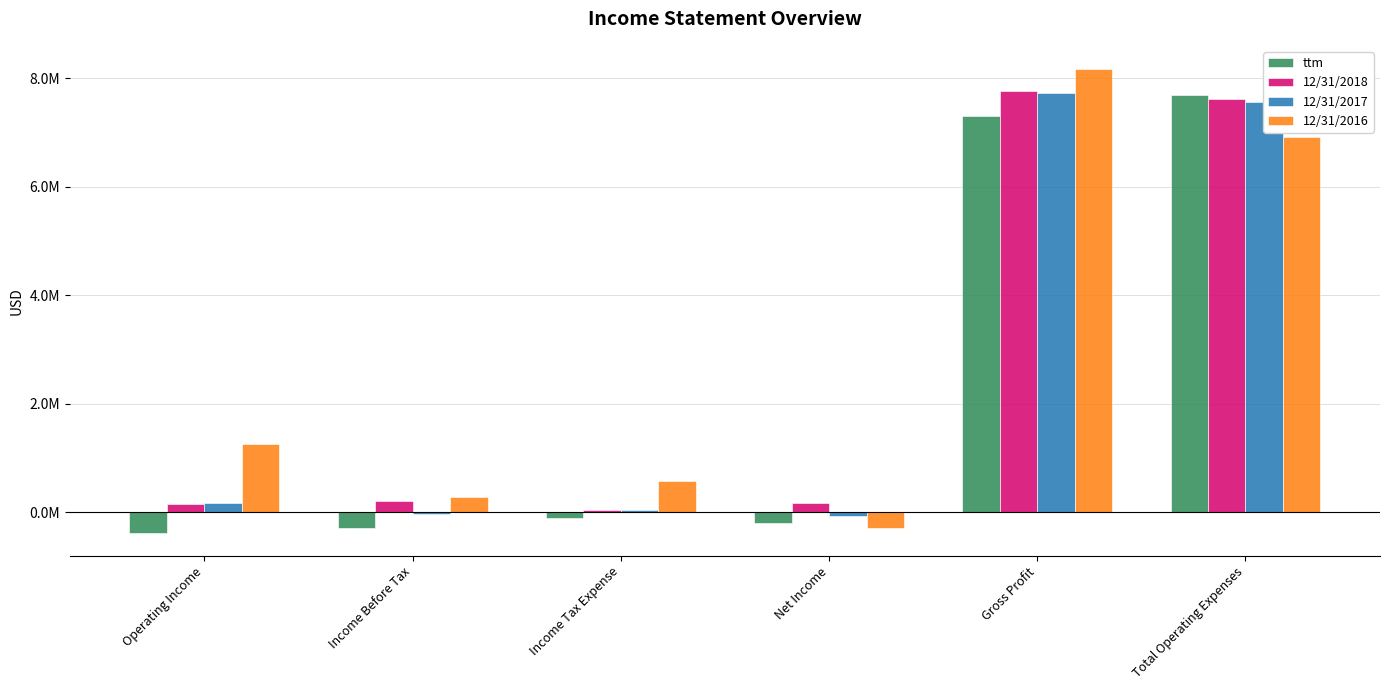

Reading left to right, list all the values displayed in this chart.

ttm: Operating Income=-377357	Income Before Tax=-300847	Income Tax Expense=-107422	Net Income=-193425	Gross Profit=7309897	Total Operating Expenses=7687254
12/31/2018: Operating Income=144231	Income Before Tax=211191	Income Tax Expense=45543	Net Income=165648	Gross Profit=7770119	Total Operating Expenses=7625888
12/31/2017: Operating Income=173766	Income Before Tax=-34955	Income Tax Expense=35837	Net Income=-70792	Gross Profit=7733047	Total Operating Expenses=7559281
12/31/2016: Operating Income=1249794	Income Before Tax=275547	Income Tax Expense=568377	Net Income=-292830	Gross Profit=8173962	Total Operating Expenses=6924168